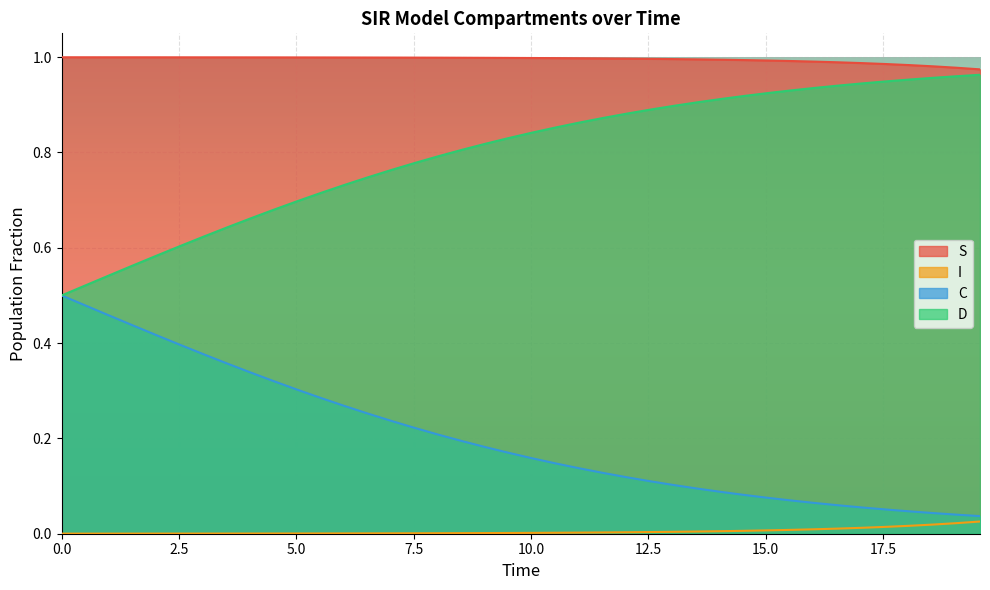

How many lines are shown in the chart?

4